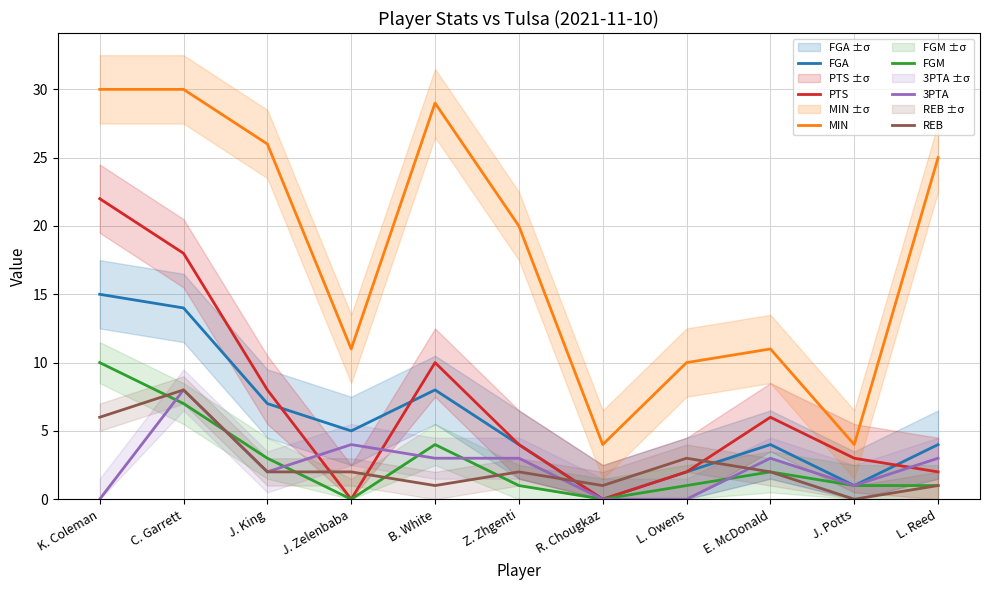

How many intersections are there between REB and PTS?

4